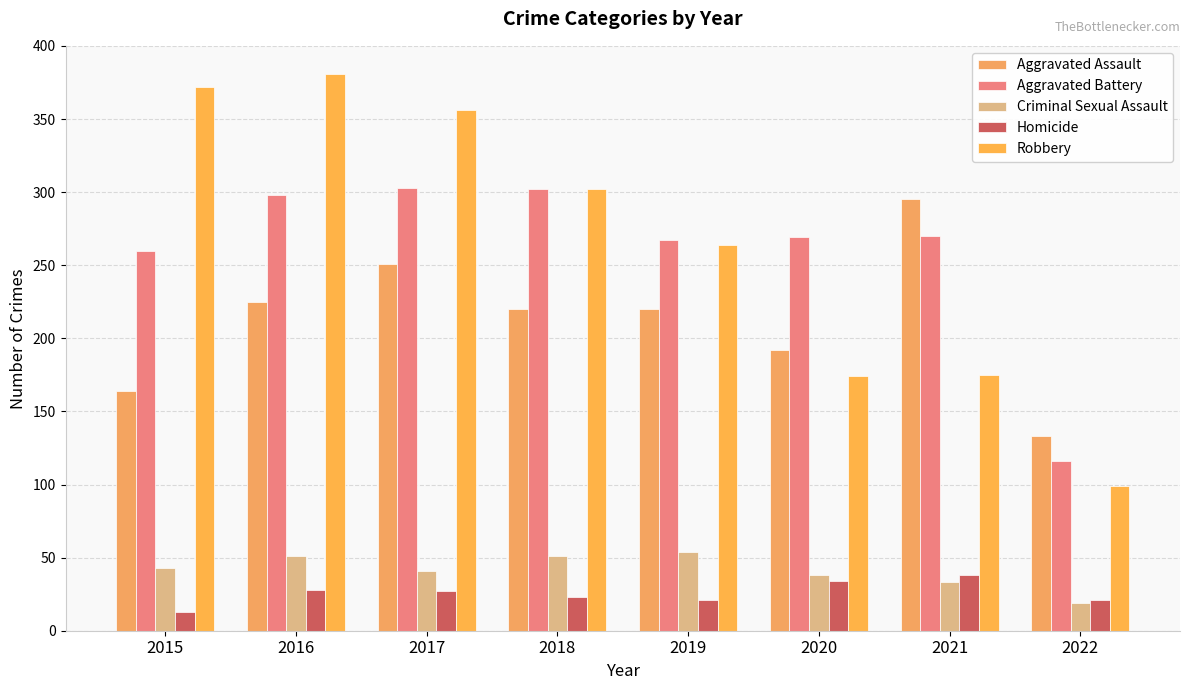

At which label does Robbery reach its minimum?

2022